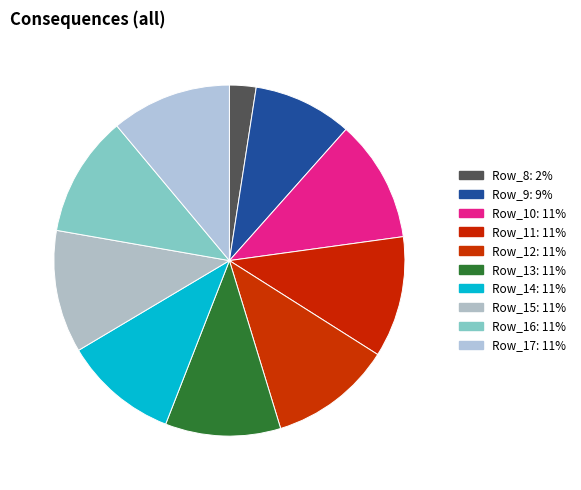

Count the number of slices in the pie.

10